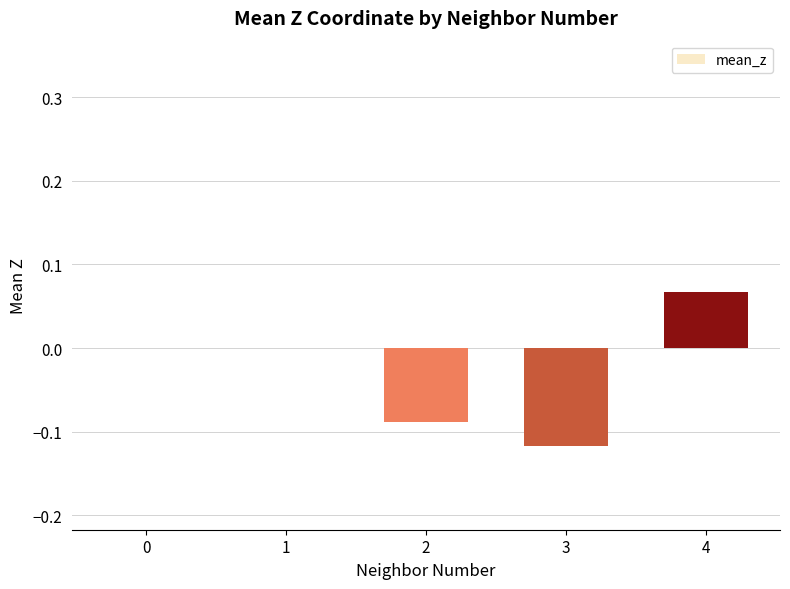

Which label corresponds to the largest value in the chart?

4